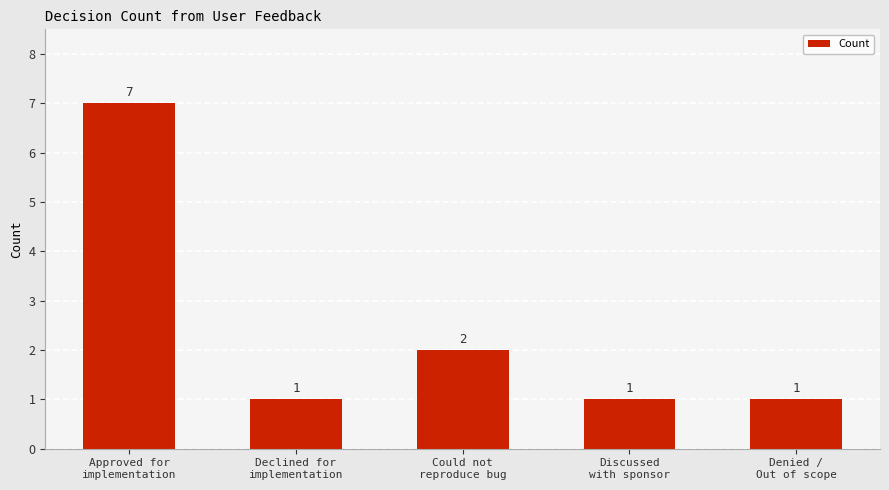

What position from the right is Declined for
implementation?

4